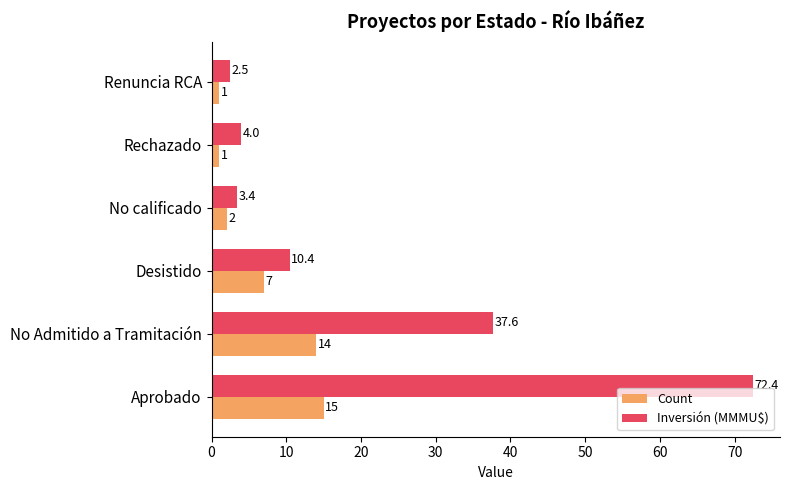

What is the approximate value of Count at Renuncia RCA?

1.0